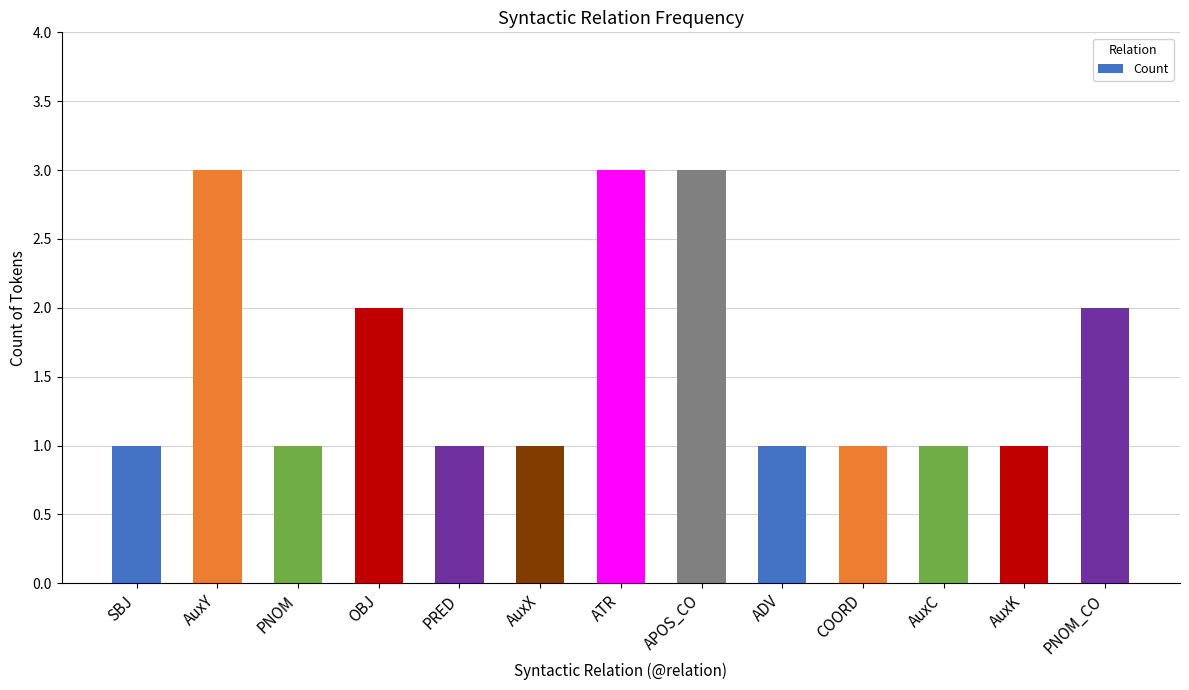

Reading left to right, list all the values displayed in this chart.

1	3	1	2	1	1	3	3	1	1	1	1	2